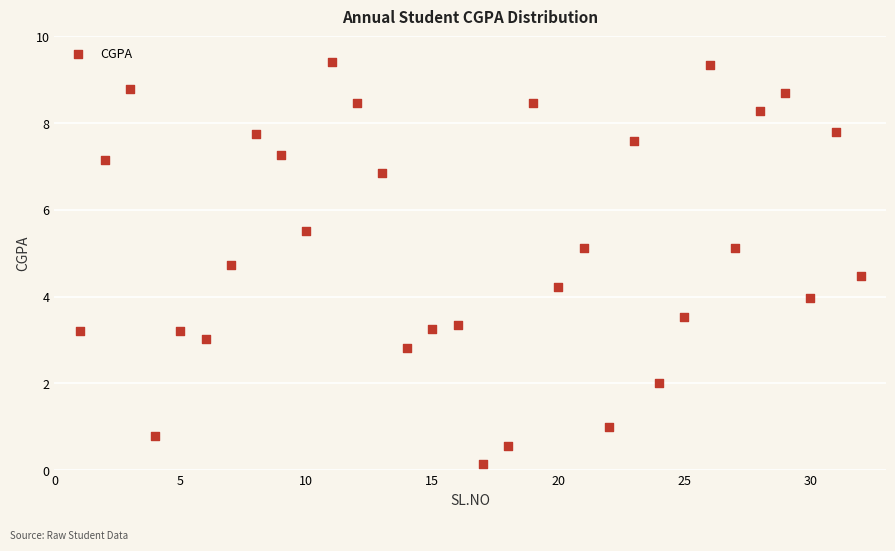

What is the range of Y values (max minus min)?

9.3